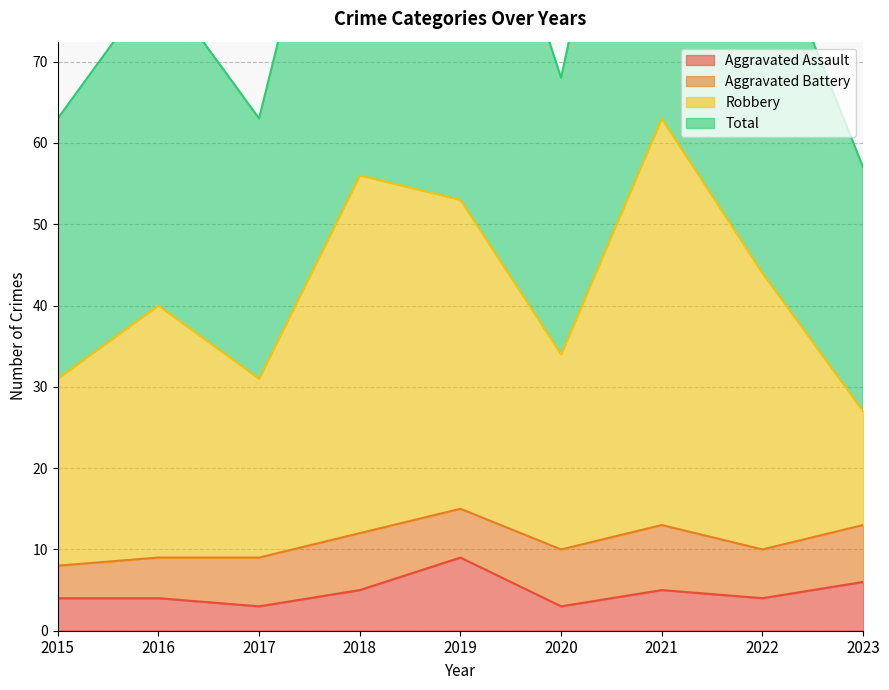

True or false: Aggravated Assault and Robbery cross at least once.

False